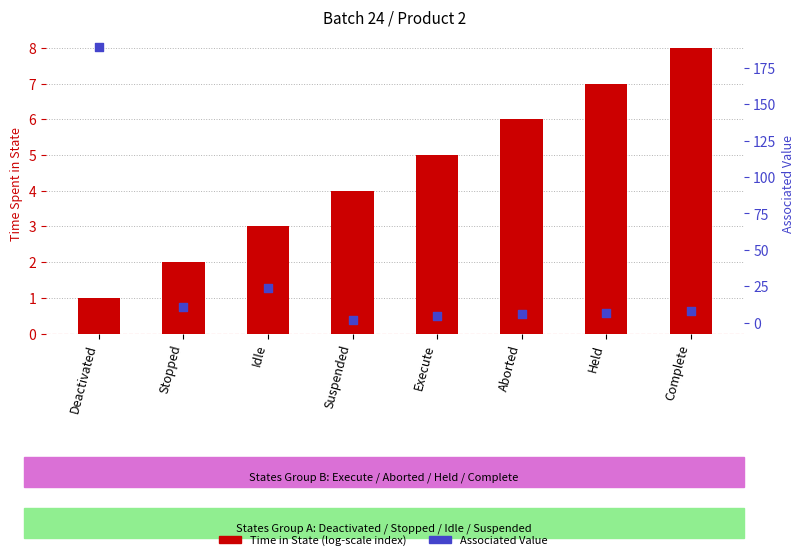

At which category is the sum across all series the highest?

Deactivated